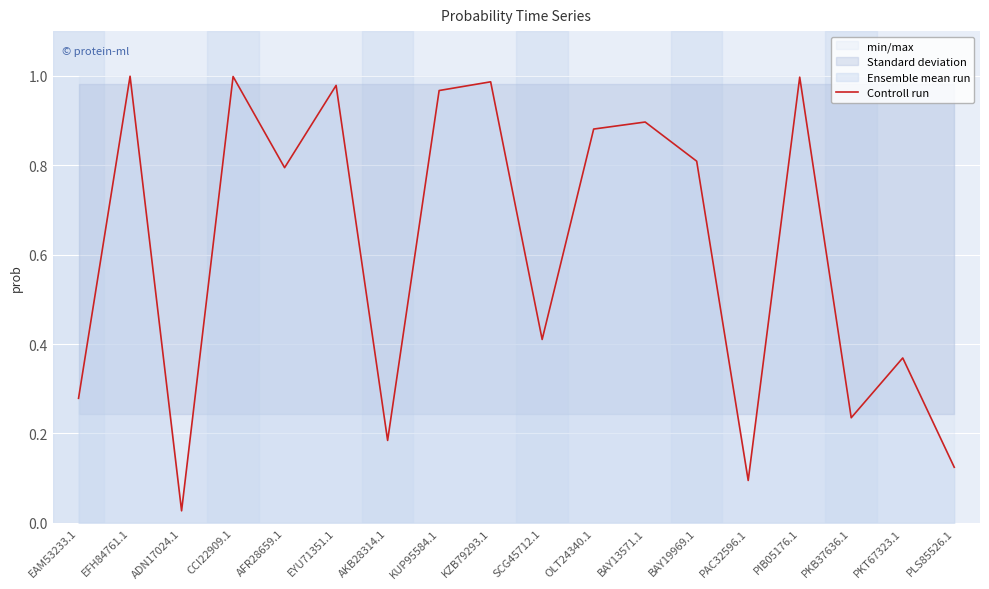

Reading left to right, list all the values displayed in this chart.

EAM53233.1=0.3	EFH84761.1=1.0	ADN17024.1=0.0	CCI22909.1=1.0	AFR28659.1=0.8	EYU71351.1=1.0	AKB28314.1=0.2	KUP95584.1=1.0	KZB79293.1=1.0	SCG45712.1=0.4	OLT24340.1=0.9	BAY13571.1=0.9	BAY19969.1=0.8	PAC32596.1=0.1	PIB05176.1=1.0	PKB37636.1=0.2	PKT67323.1=0.4	PLS85526.1=0.1